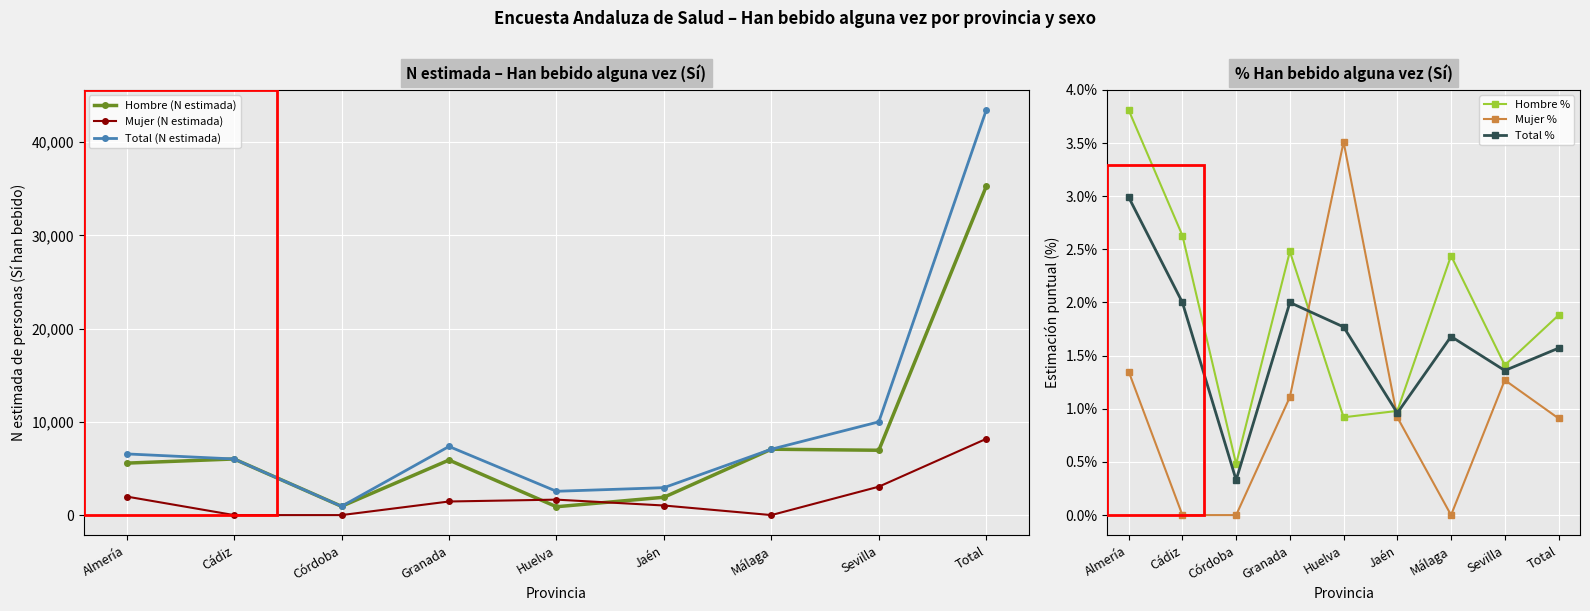

What is the value of the Hombre (N estimada) point at the 8th from the left?

6954